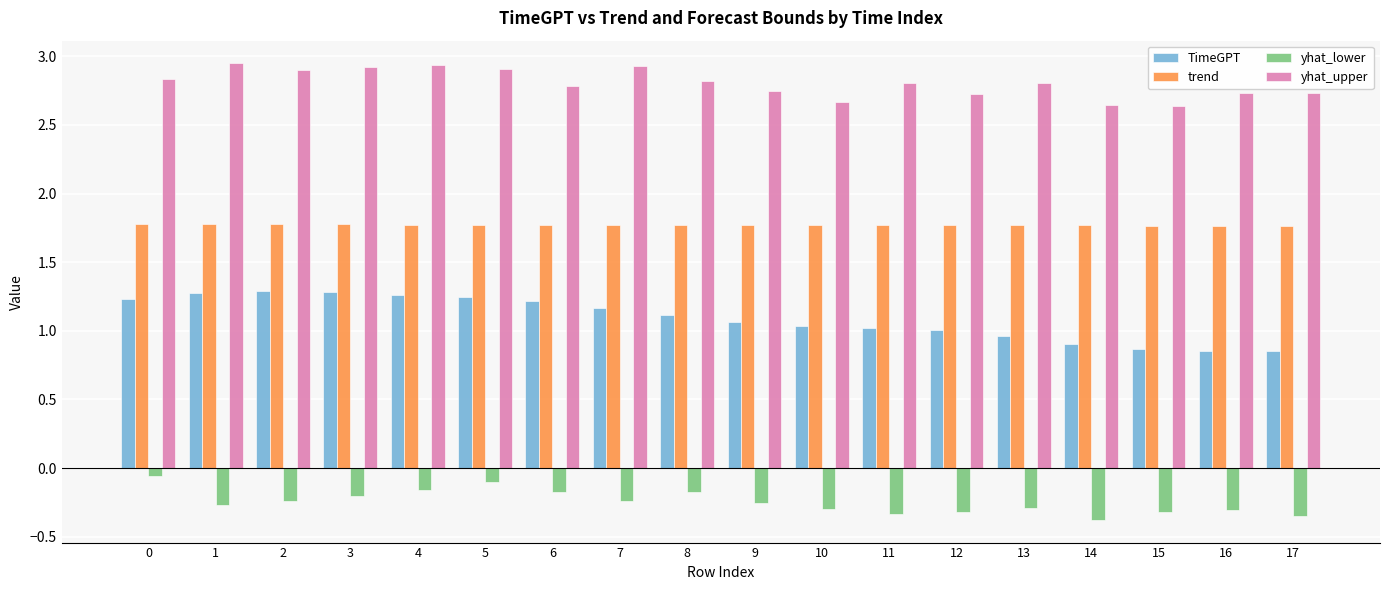

What is the sum of all trend values?

31.9